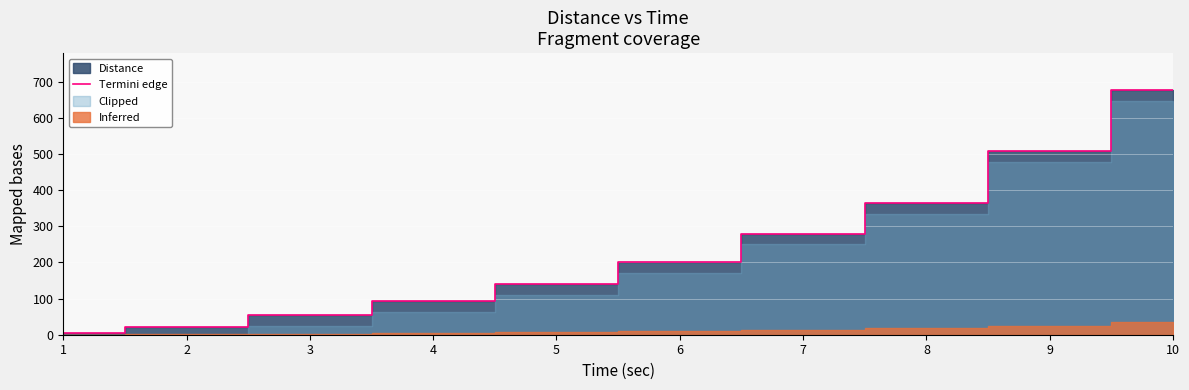

What is the greatest value displayed?

678